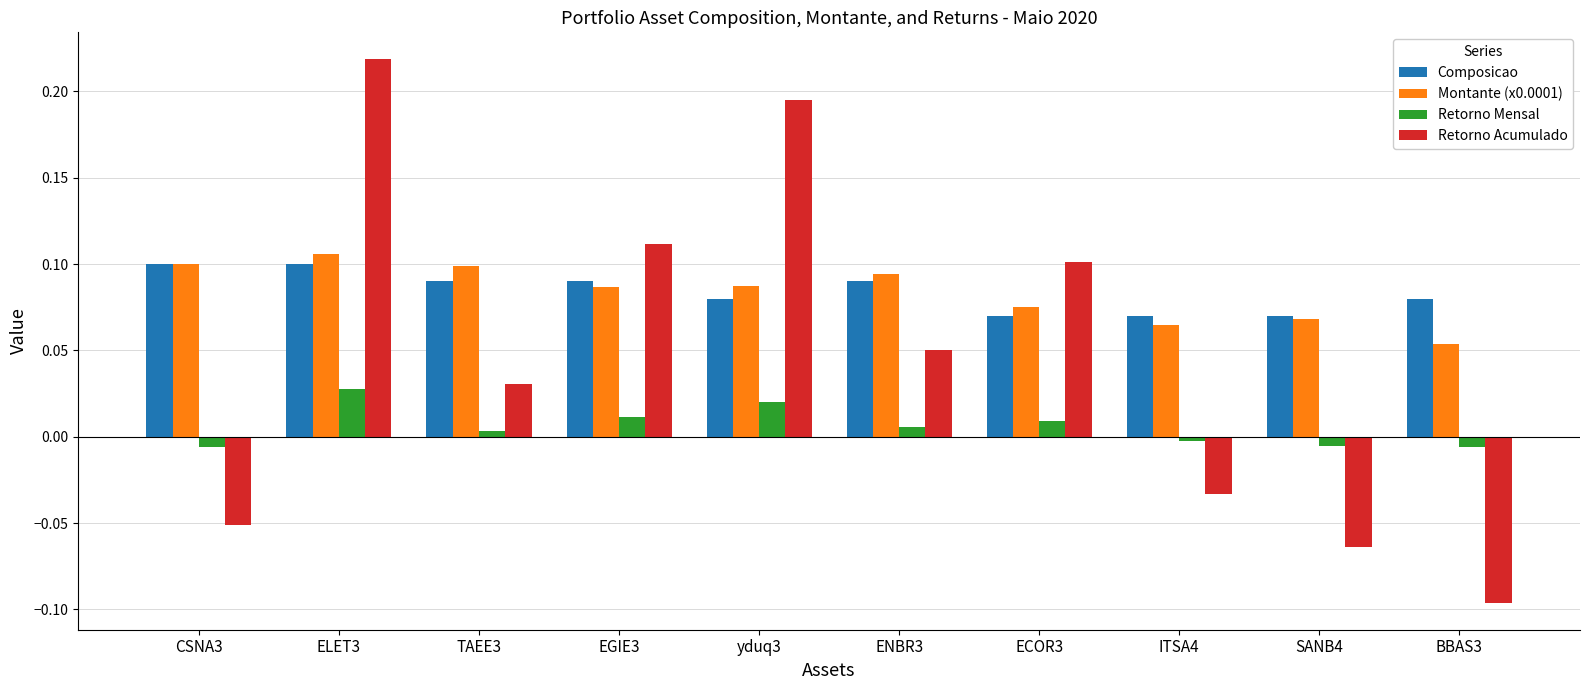

What are all the series names shown in the legend?

Composicao, Montante (x0.0001), Retorno Mensal, Retorno Acumulado